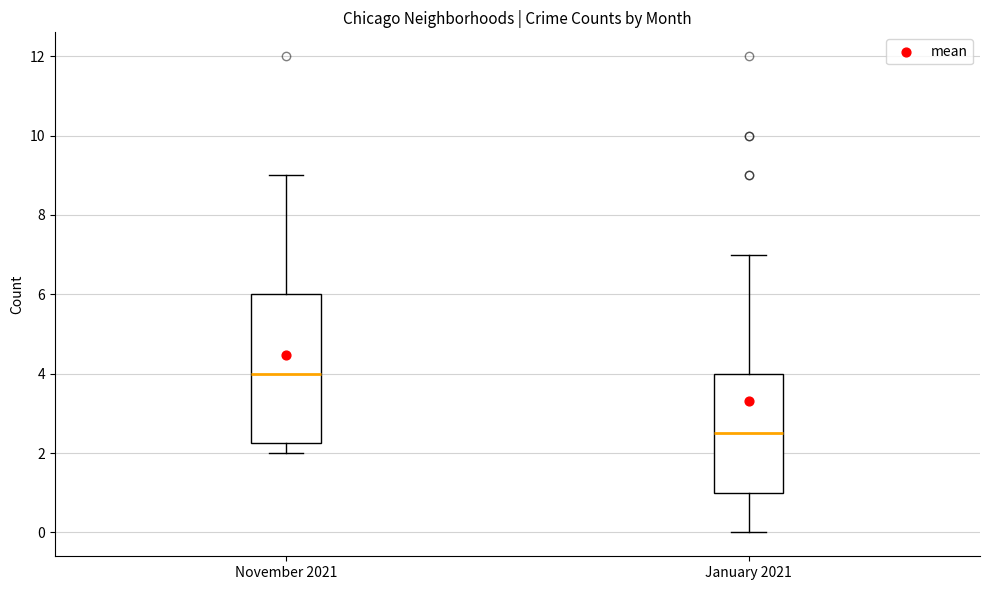

Reading left to right, transcribe this box plot: for each box, give where its median line is, the range the box spans, and where its two whiskers end, as read against the y-axis. The values are not printed on the chart, so give them approximately, as read against the axis.

November 2021: median 4.0, box 2.2 to 6.0, whiskers 2.0 to 9.0
January 2021: median 2.6, box 1.0 to 4.0, whiskers 0.0 to 7.0